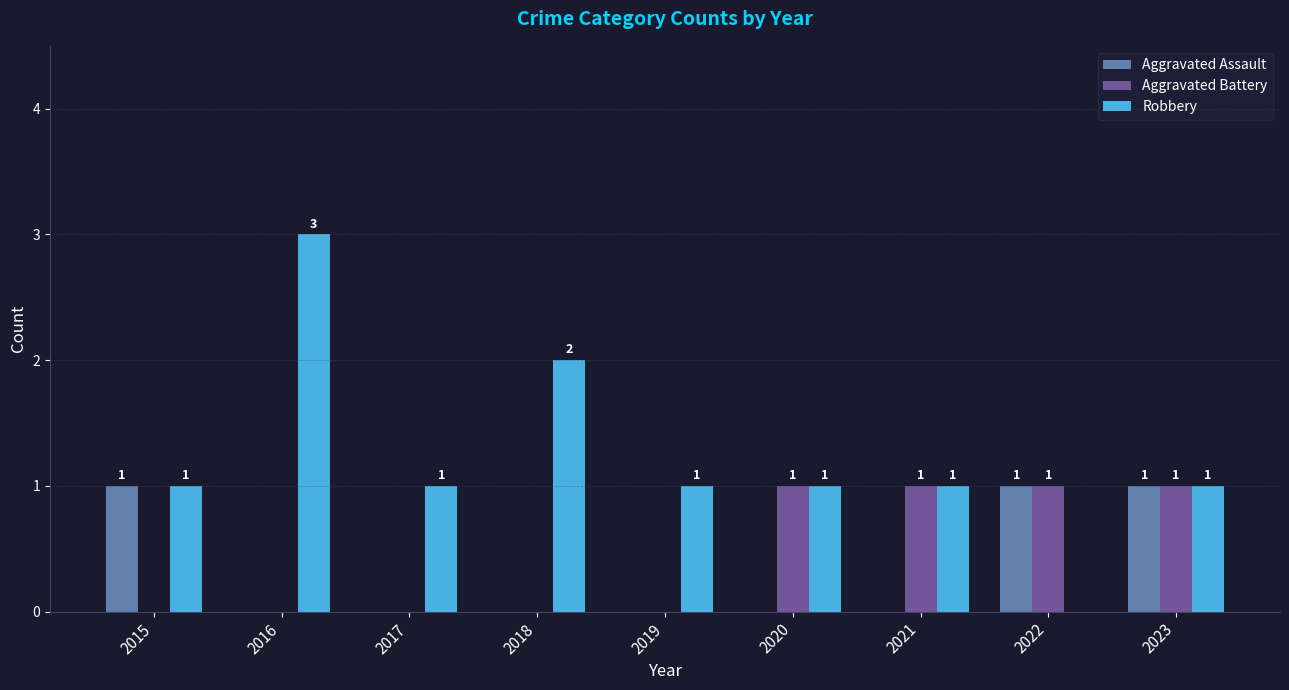

What is the total value across all series at 2016?

3